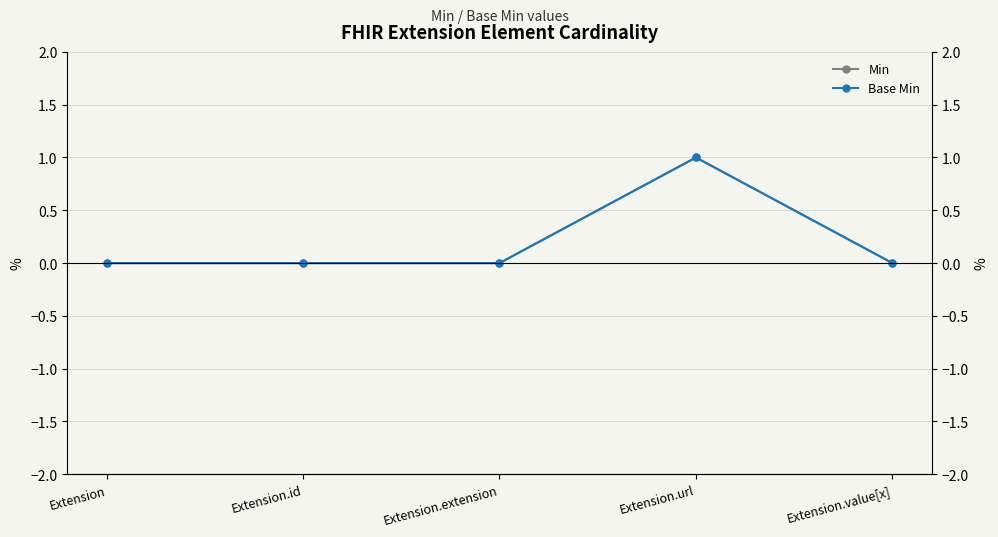

Reading left to right, extract all data points from this chart.

Min: Extension=0	Extension.id=0	Extension.extension=0	Extension.url=1	Extension.value[x]=0
Base Min: Extension=0	Extension.id=0	Extension.extension=0	Extension.url=1	Extension.value[x]=0